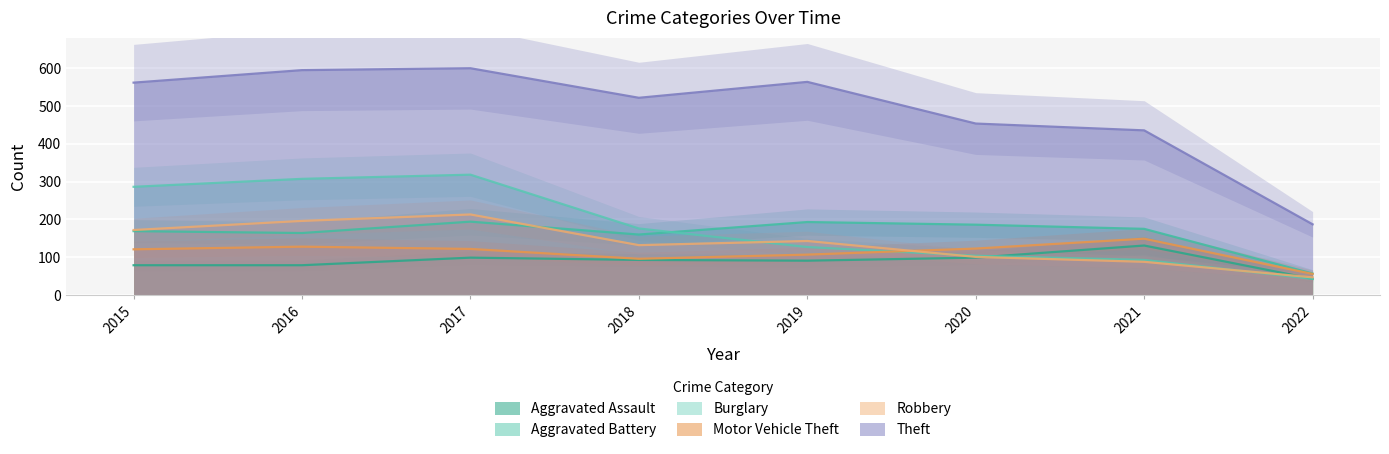

At which category does Motor Vehicle Theft reach its first local peak?

2016